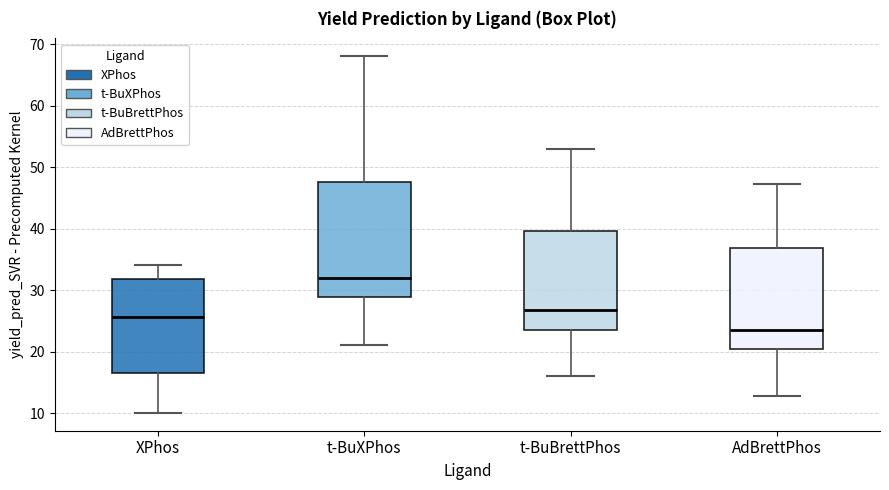

Comparing the boxes themselves (not the whiskers), which one is the tallest?

t-BuXPhos